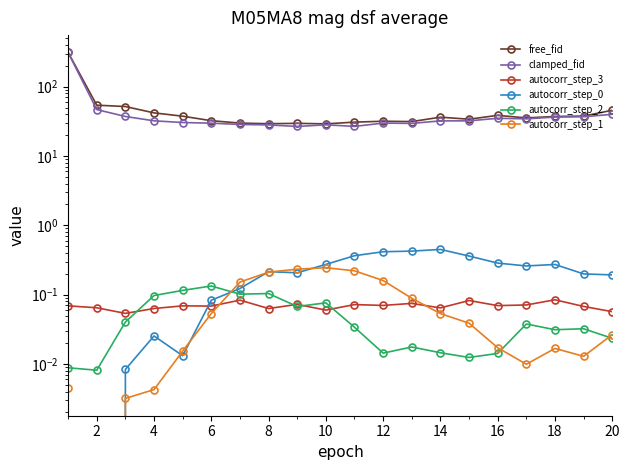

Is it true that autocorr_step_1 equals 0.1 at 16?

False